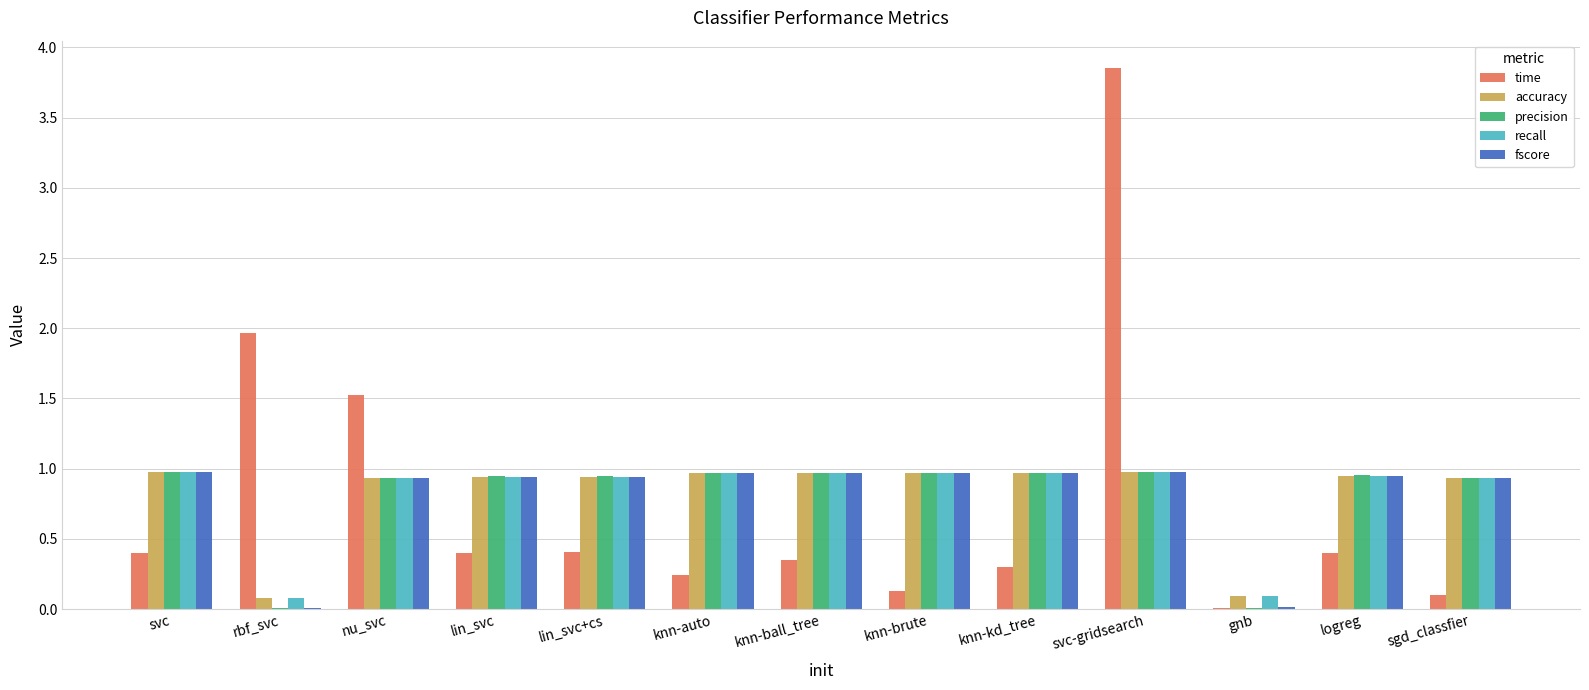

Which category has the highest value across all series?

svc-gridsearch